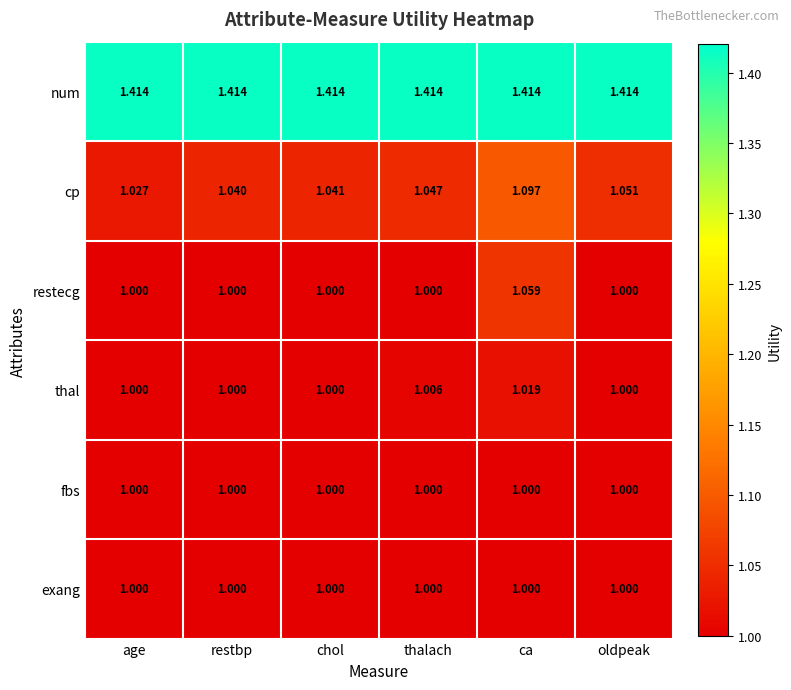

At which category is the sum across all series the highest?

ca